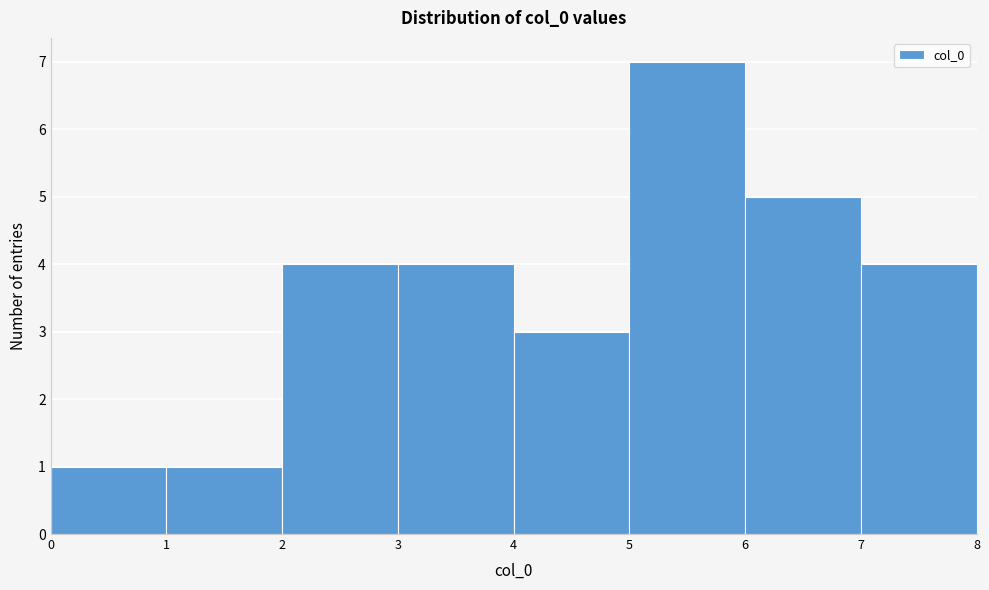

Reading left to right, list every bar in this chart as the range it spans on the x-axis followed by its height. The values are not printed on the chart, so give them approximately, as read against the axis.

0 to 1: 1
1 to 2: 1
2 to 3: 4
3 to 4: 4
4 to 5: 3
5 to 6: 7
6 to 7: 5
7 to 8: 4